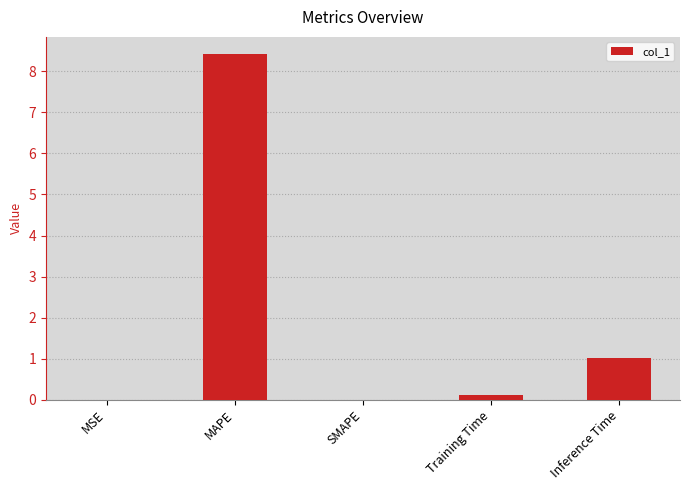

What value does the data have at MAPE?

8.4